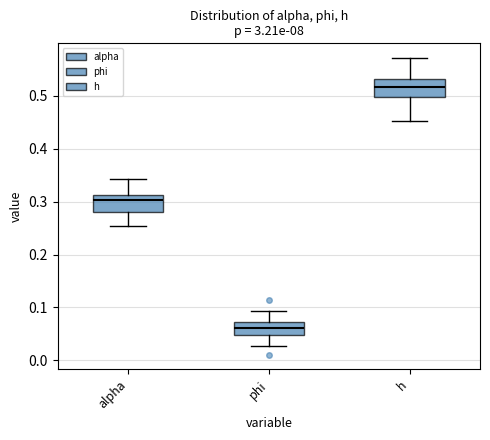

Reading left to right, transcribe this box plot: for each box, give where its median line is, the range the box spans, and where its two whiskers end, as read against the y-axis. The values are not printed on the chart, so give them approximately, as read against the axis.

alpha: median 0.30, box 0.28 to 0.31, whiskers 0.25 to 0.34
phi: median 0.06, box 0.05 to 0.07, whiskers 0.03 to 0.09
h: median 0.52, box 0.50 to 0.53, whiskers 0.45 to 0.57